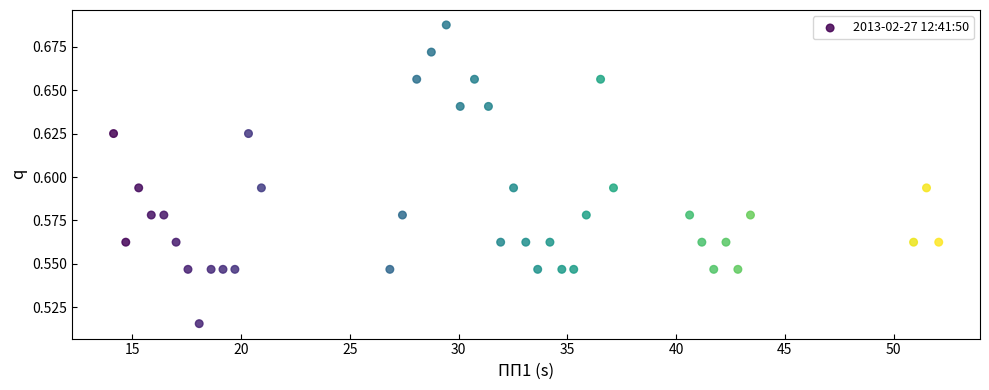

What is the range of X values (max minus min)?

37.9